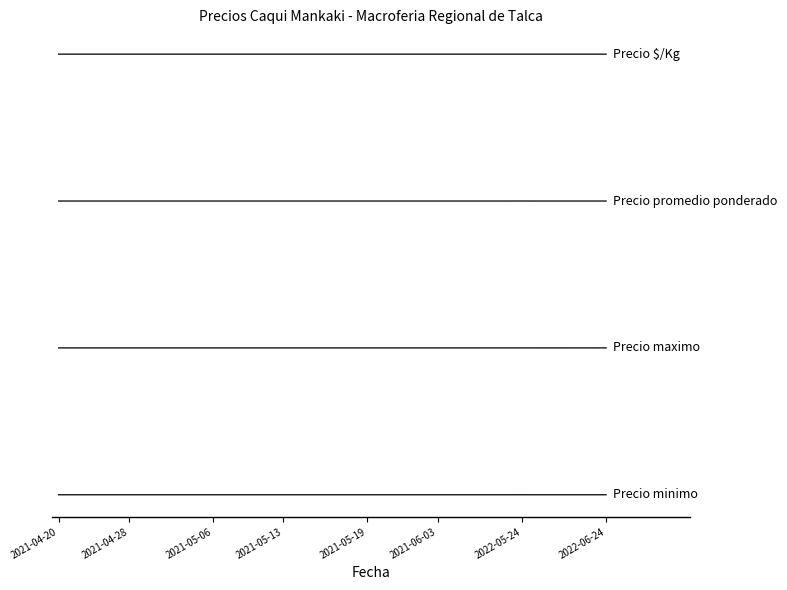

The Precio minimo series shows 0.0 at 12. True or false?

True